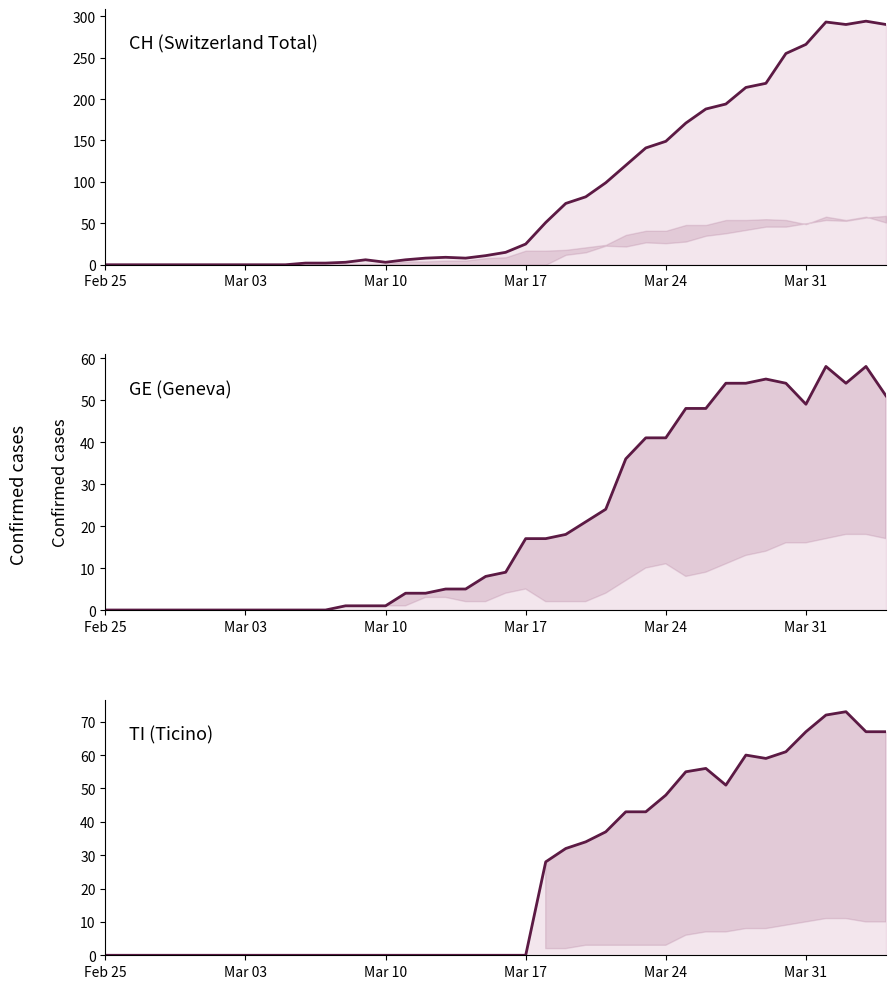

True or false: CH has a value of 53 at 24.

False